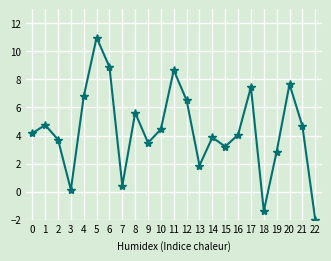

What is the change in value from 13 to 22?

-3.9